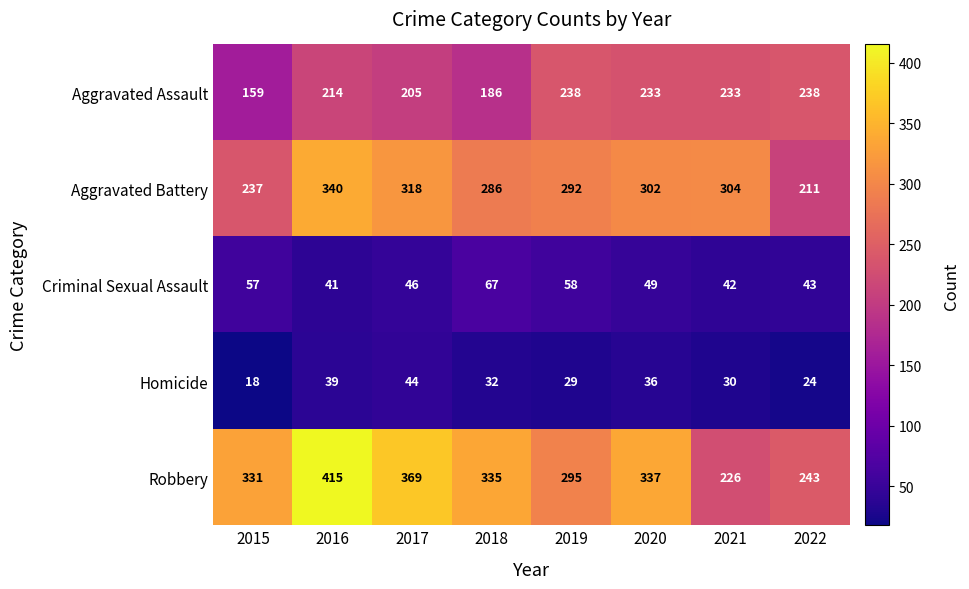

Rank the series at 2016 from highest to lowest value.

Robbery, Aggravated Battery, Aggravated Assault, Criminal Sexual Assault, Homicide